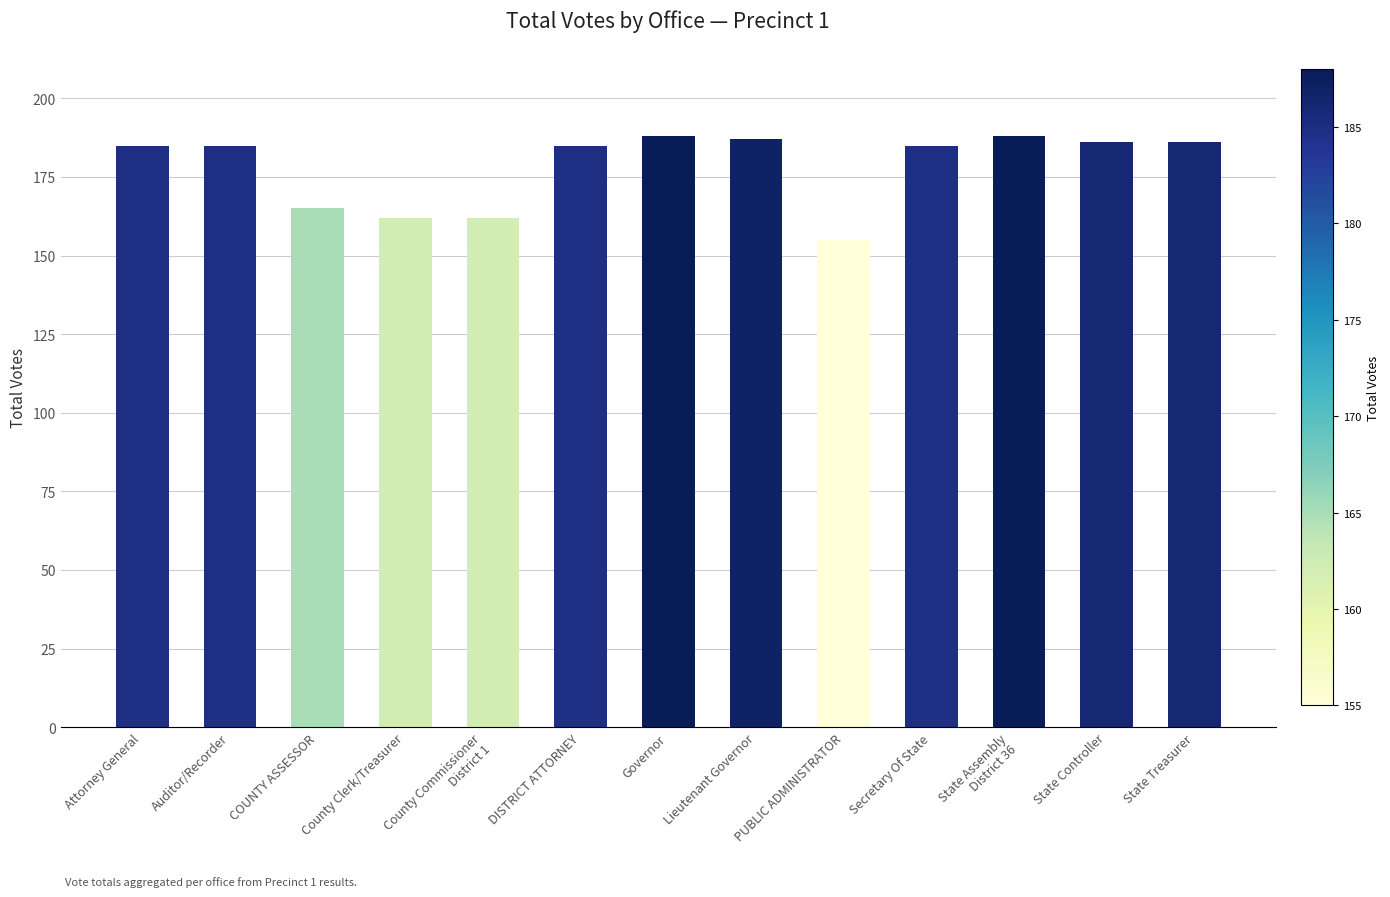

The value at State Controller is 186. True or false?

True